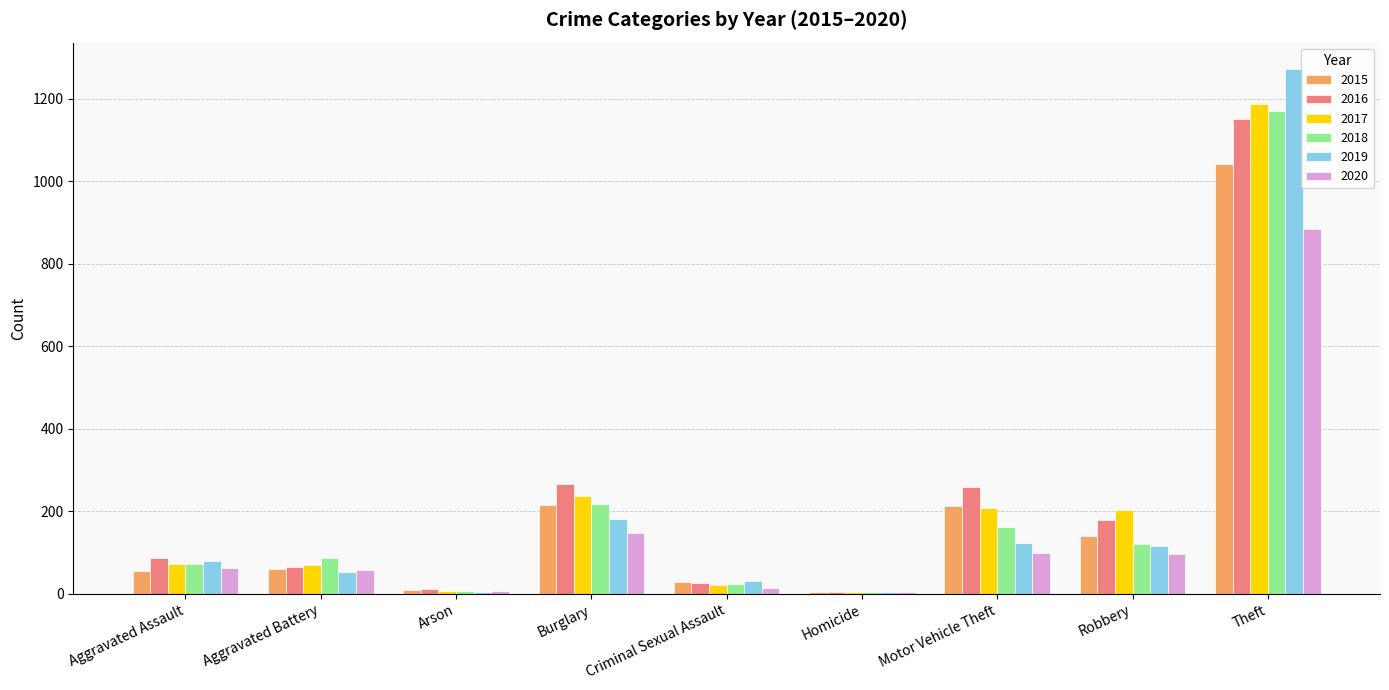

The 2017 series shows 113 at Aggravated Assault. True or false?

False